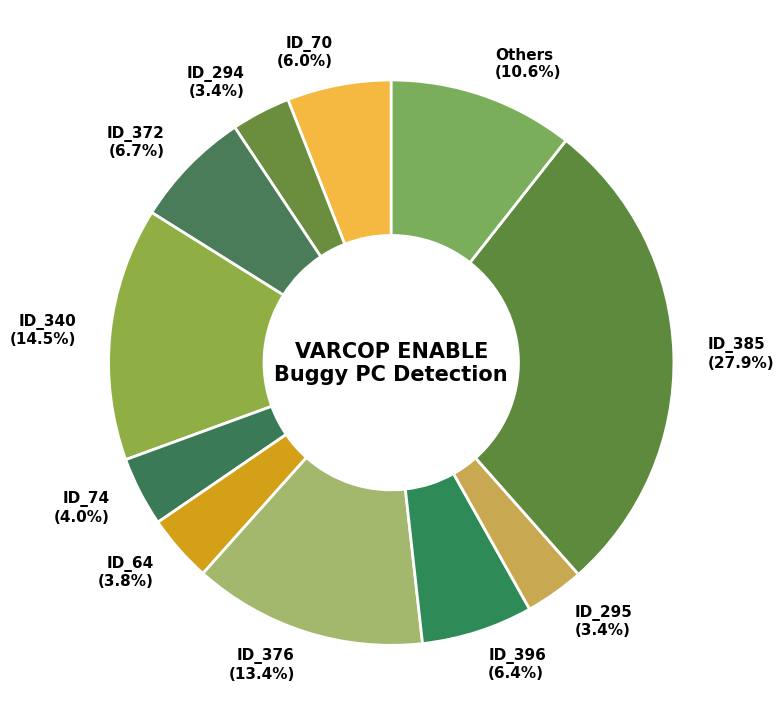

Which has a higher value, ID_295 or ID_74?

ID_74